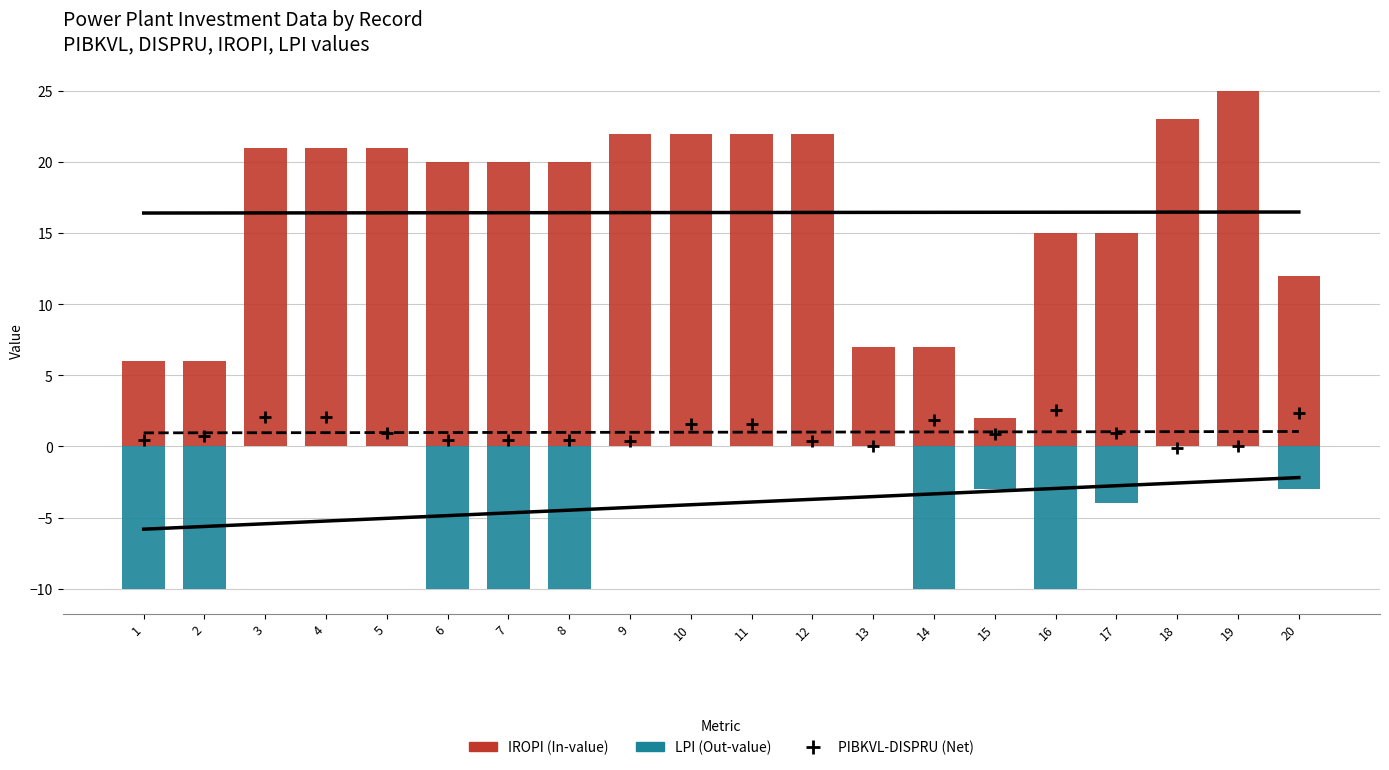

Is the value of IROPI linear fit at 2 greater than the value of LPI (Out-value) at 10?

Yes